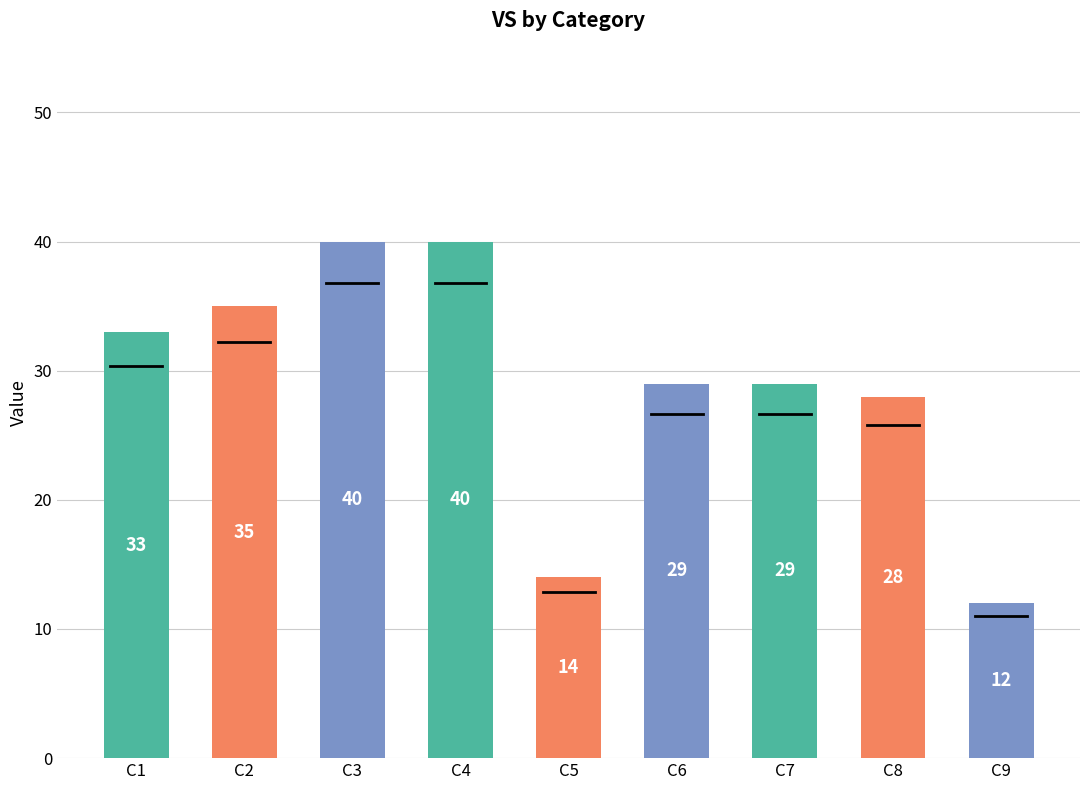

What is the minimum value shown in the chart?

12